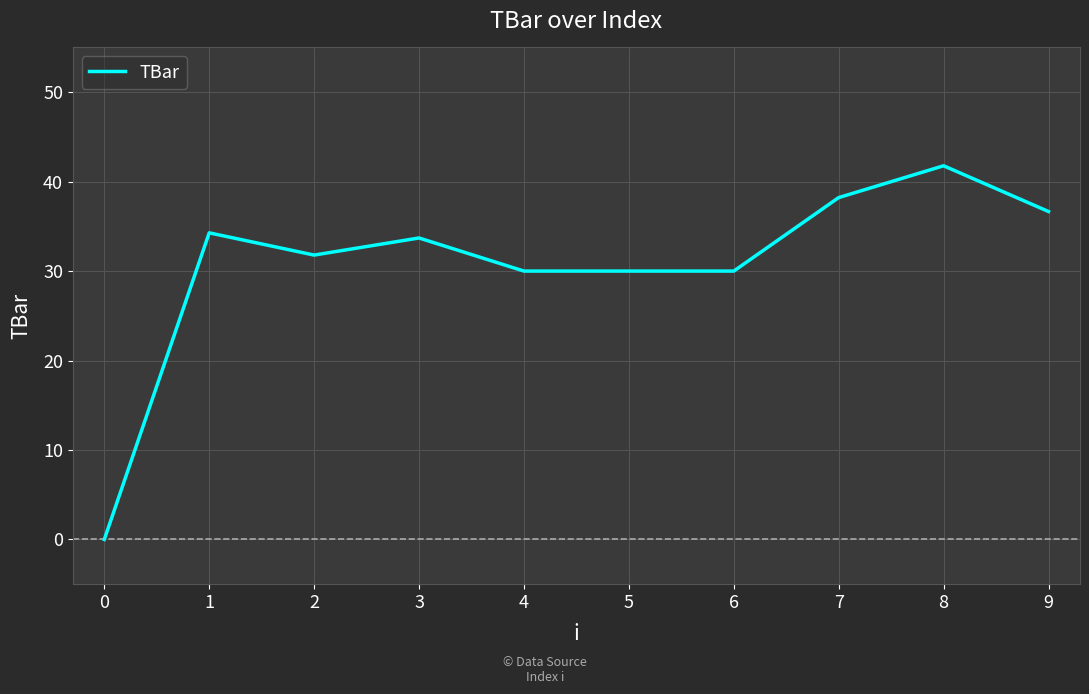

What is the greatest value displayed?

41.8